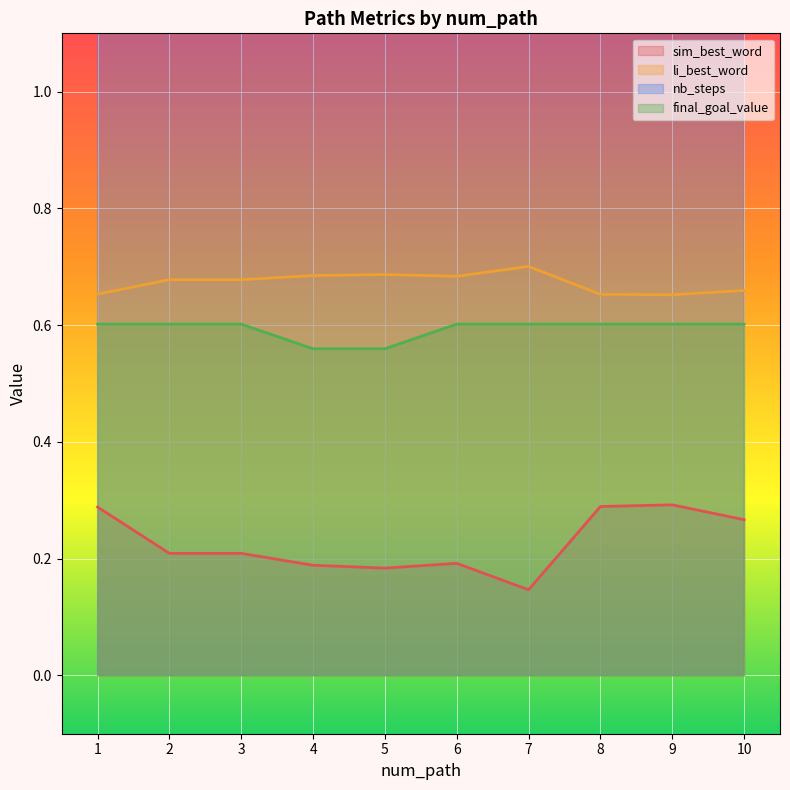

Which series has the largest range (max minus min)?

nb_steps